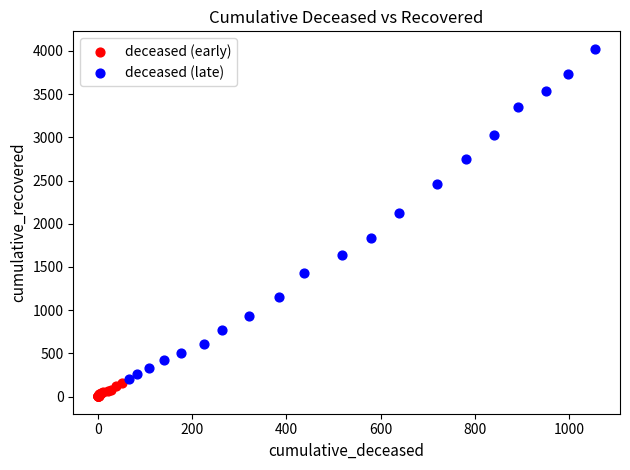

Which series has the largest Y range (max minus min)?

deceased (late)